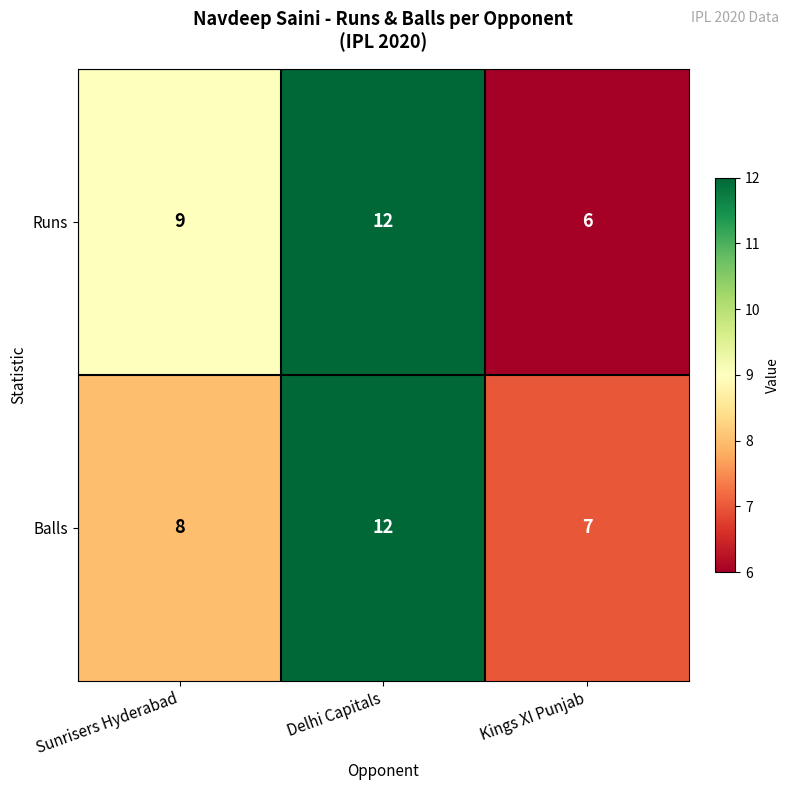

What is the minimum value for Balls?

7